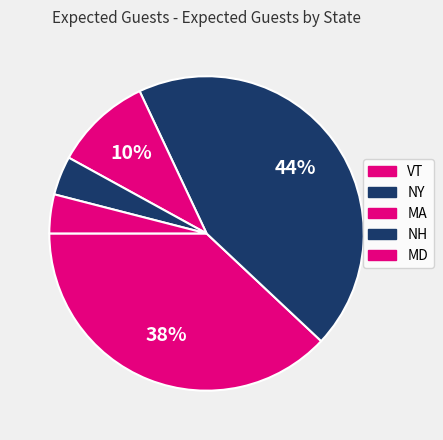

To the nearest percent, what percentage of the pie is MD?

4%